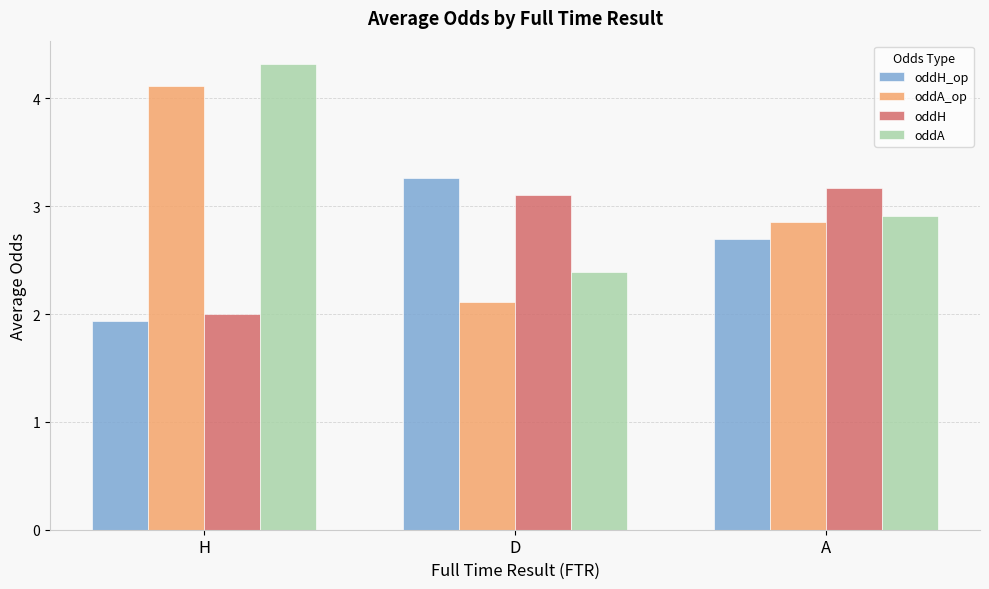

Does the chart contain any negative values?

No